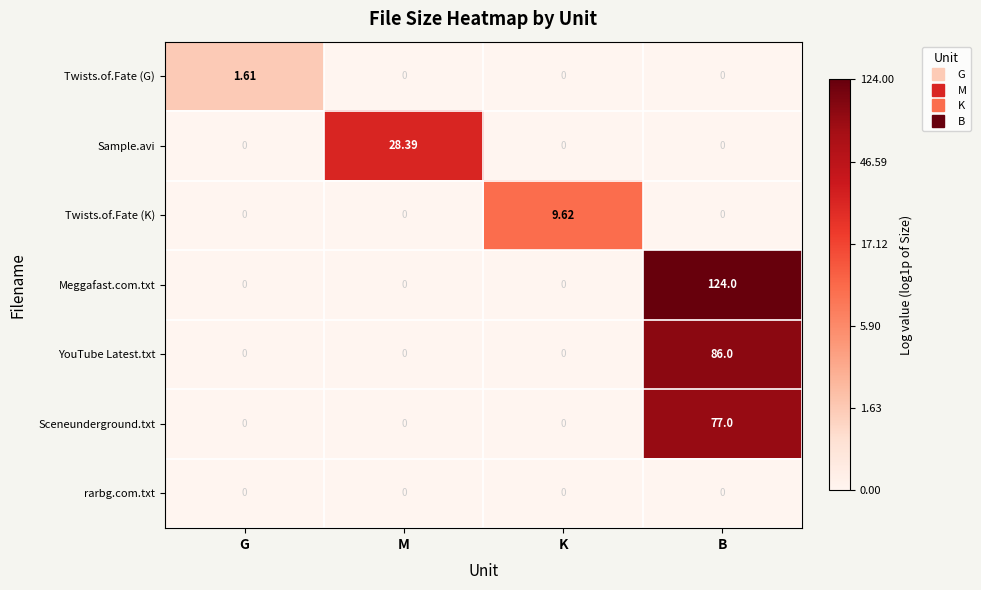

Which series changed the most between K and B?

Meggafast.com.txt